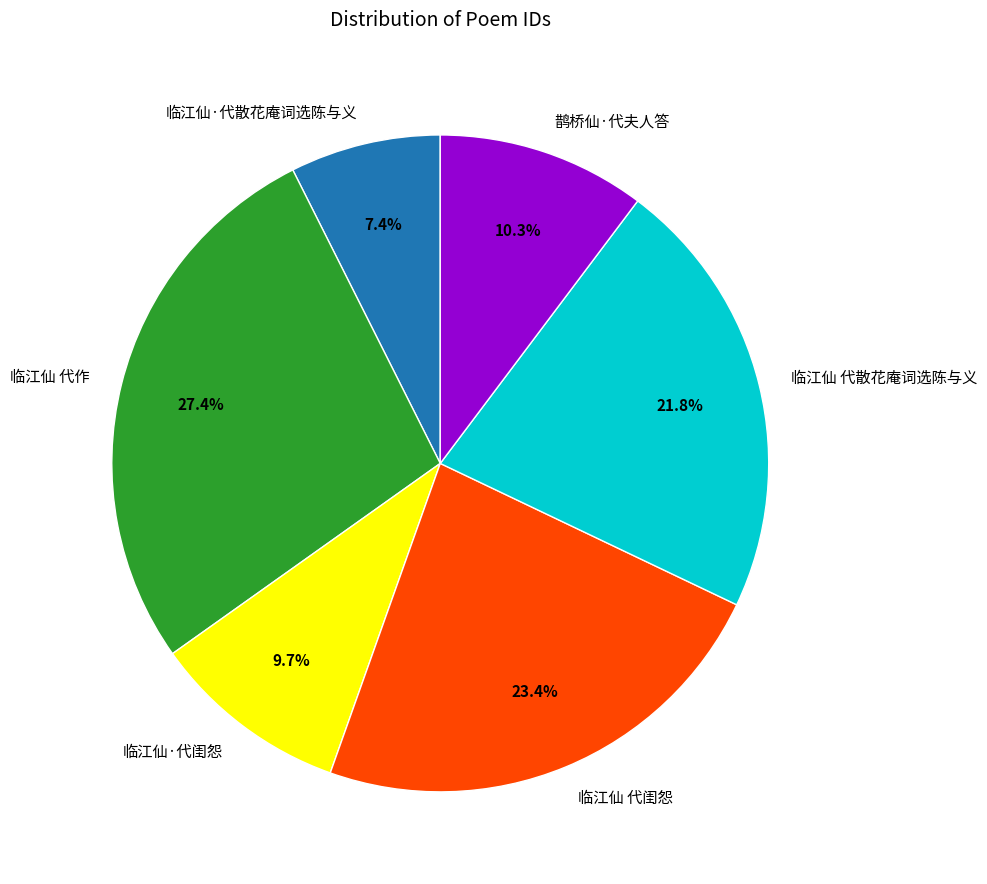

Do 临江仙·代闺怨 and 临江仙 代闺怨 together represent more than half of the pie?

No